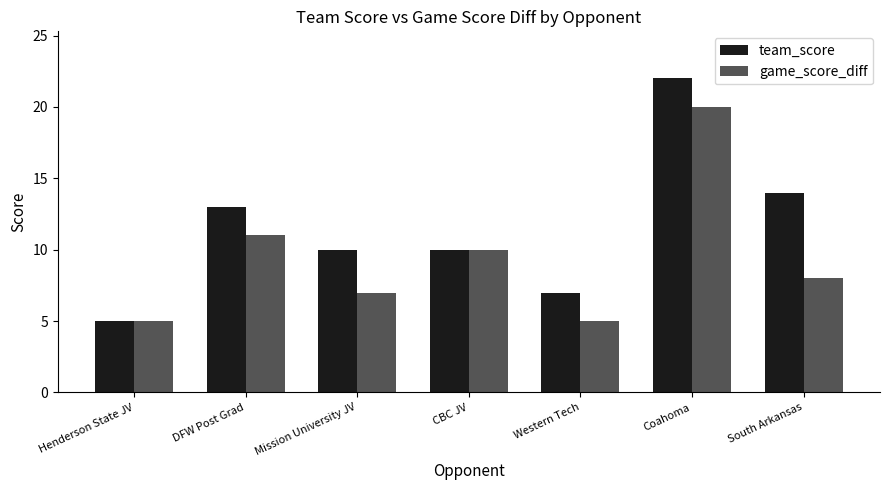

What is the spread (max minus min) of values at Coahoma?

2